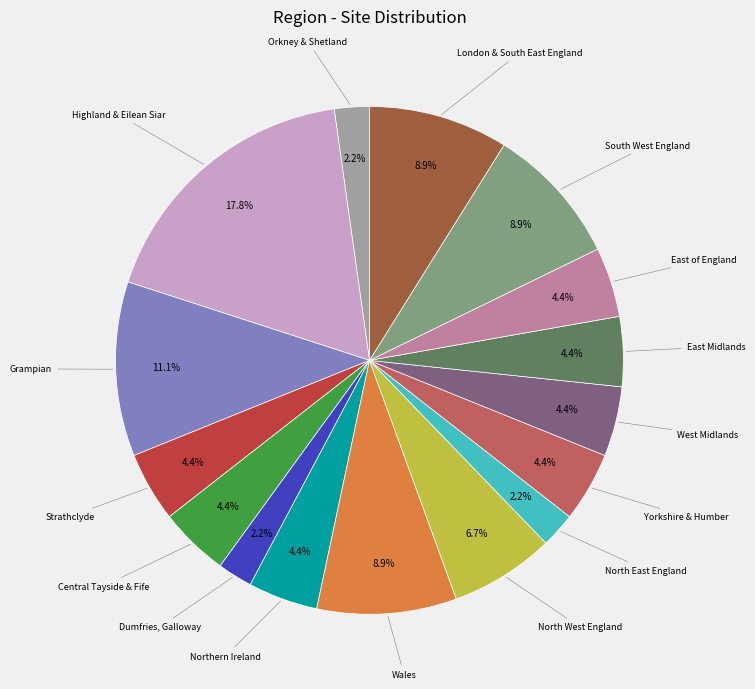

To the nearest percent, what is the average slice percentage?

6%